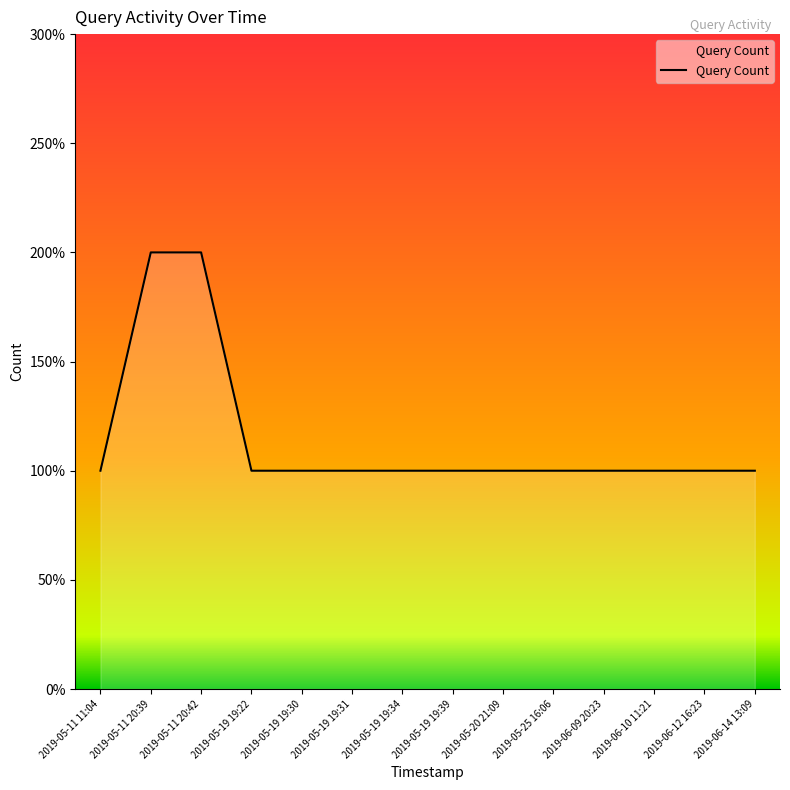

Is this an area chart (filled region under the line)?

Yes